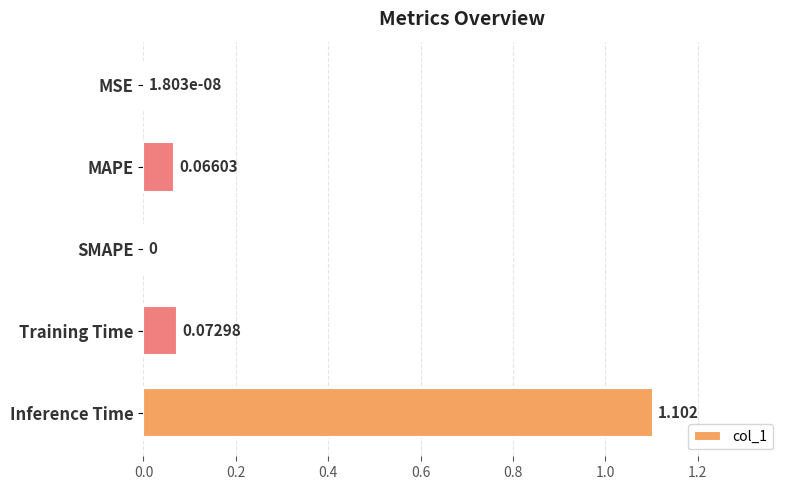

What is the maximum value shown in the chart?

1.1